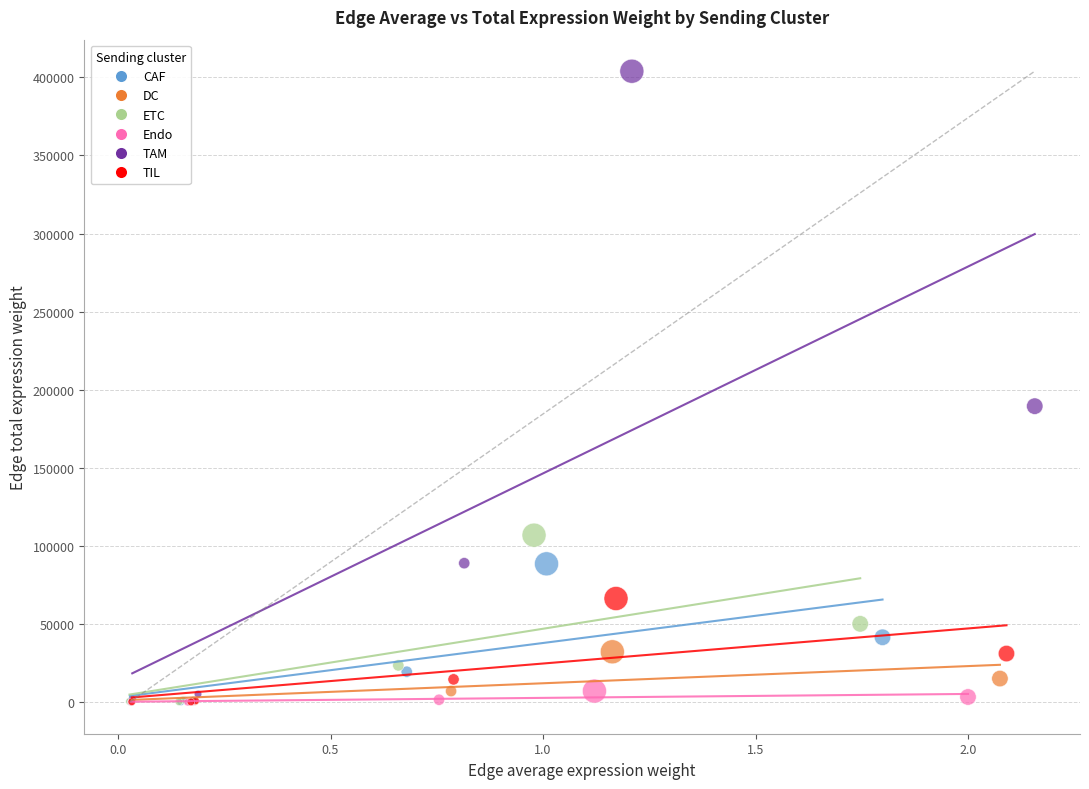

Which series has the largest Y range (max minus min)?

TAM